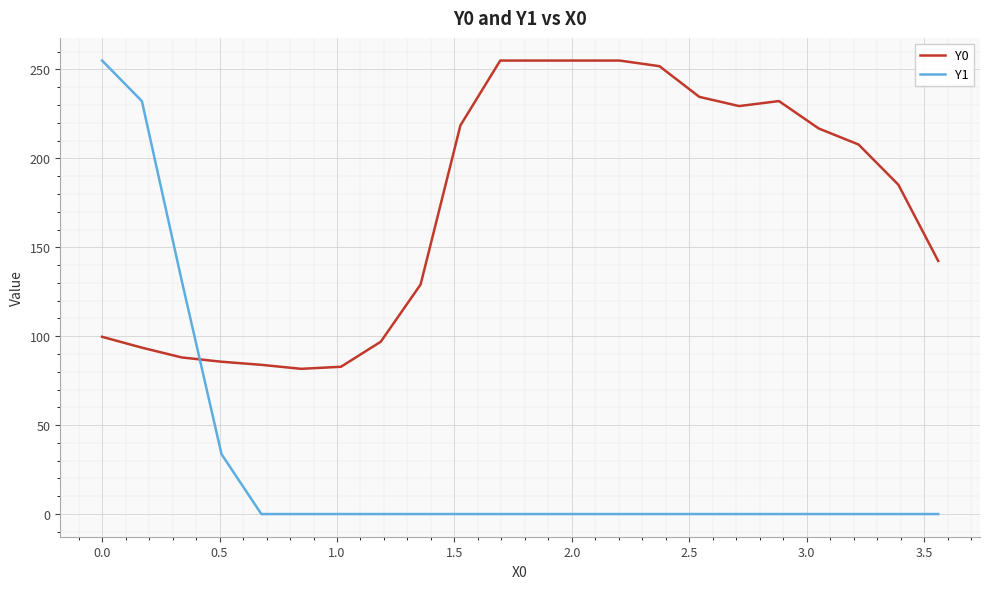

After their last crossing, which series has the higher values: Y1 or Y0?

Y0